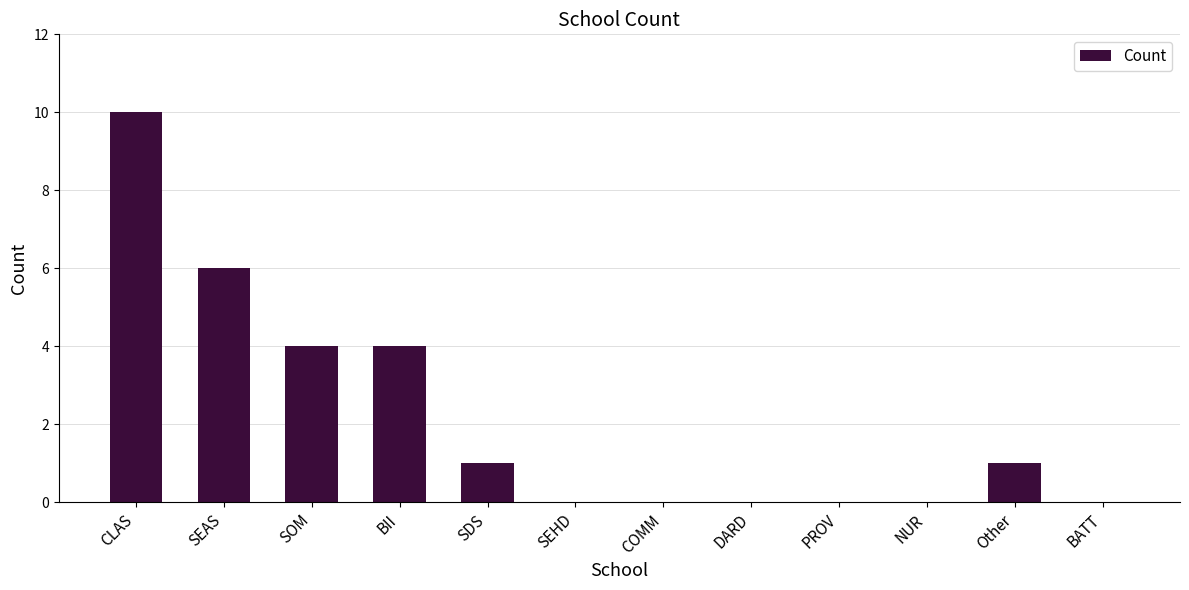

Count the number of categories in the chart.

12